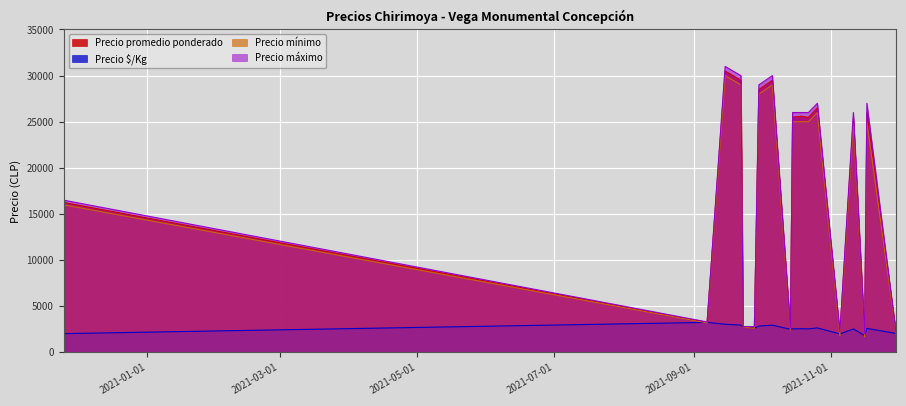

Reading left to right, what are all the values shown in this chart?

Precio promedio ponderado: 2020-11-25=16250	2021-09-07=3250	2021-09-15=30500	2021-09-22=29500	2021-09-23=2775	2021-09-28=2625	2021-09-30=28500	2021-10-06=29500	2021-10-14=2500	2021-10-15=25500	2021-10-19=25600	2021-10-22=25467	2021-10-26=26500	2021-11-05=2000	2021-11-11=25375	2021-11-16=1825	2021-11-17=26000	2021-11-30=2050
Precio $/Kg: 2020-11-25=2032	2021-09-07=3250	2021-09-15=3050	2021-09-22=2950	2021-09-23=2775	2021-09-28=2625	2021-09-30=2850	2021-10-06=2950	2021-10-14=2500	2021-10-15=2550	2021-10-19=2560	2021-10-22=2547	2021-10-26=2650	2021-11-05=2000	2021-11-11=2538	2021-11-16=1825	2021-11-17=2600	2021-11-30=2050
Precio mínimo: 2020-11-25=16000	2021-09-07=3200	2021-09-15=30000	2021-09-22=29000	2021-09-23=2750	2021-09-28=2600	2021-09-30=28000	2021-10-06=29000	2021-10-14=2400	2021-10-15=25000	2021-10-19=25000	2021-10-22=25000	2021-10-26=26000	2021-11-05=1800	2021-11-11=25000	2021-11-16=1700	2021-11-17=25000	2021-11-30=2000
Precio máximo: 2020-11-25=16500	2021-09-07=3300	2021-09-15=31000	2021-09-22=30000	2021-09-23=2800	2021-09-28=2800	2021-09-30=29000	2021-10-06=30000	2021-10-14=2600	2021-10-15=26000	2021-10-19=26000	2021-10-22=26000	2021-10-26=27000	2021-11-05=2200	2021-11-11=26000	2021-11-16=2000	2021-11-17=27000	2021-11-30=2100